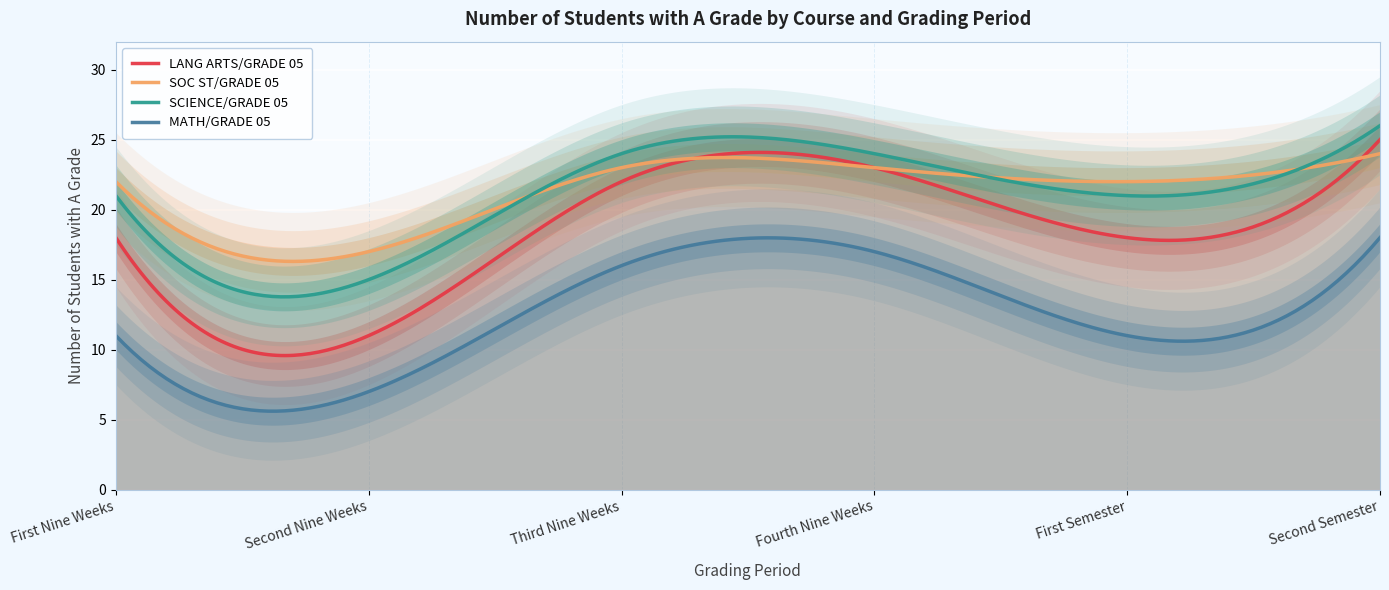

Does the chart display data point markers on the line(s)?

No